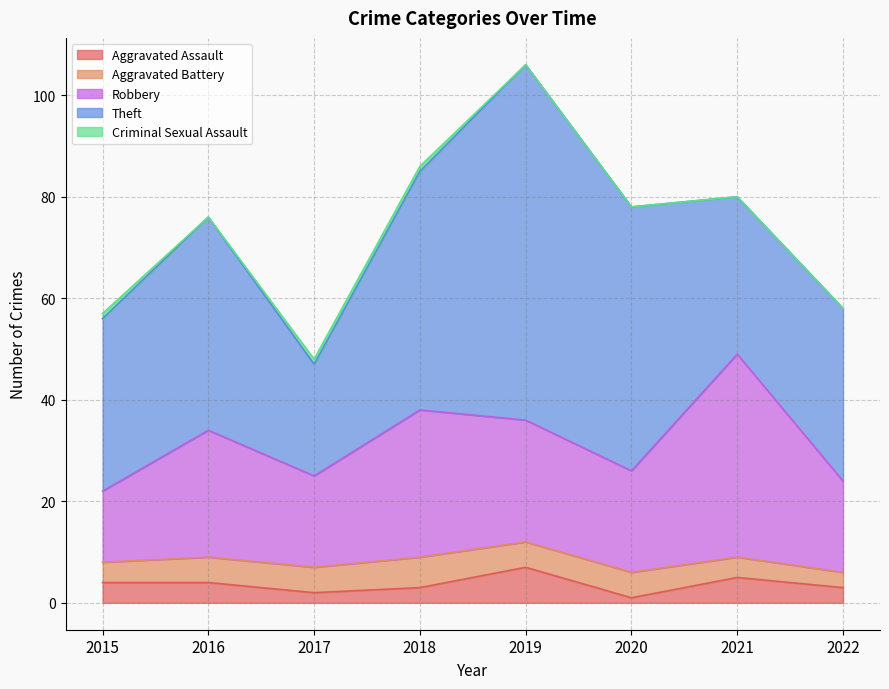

How many categories are shown in the chart?

8